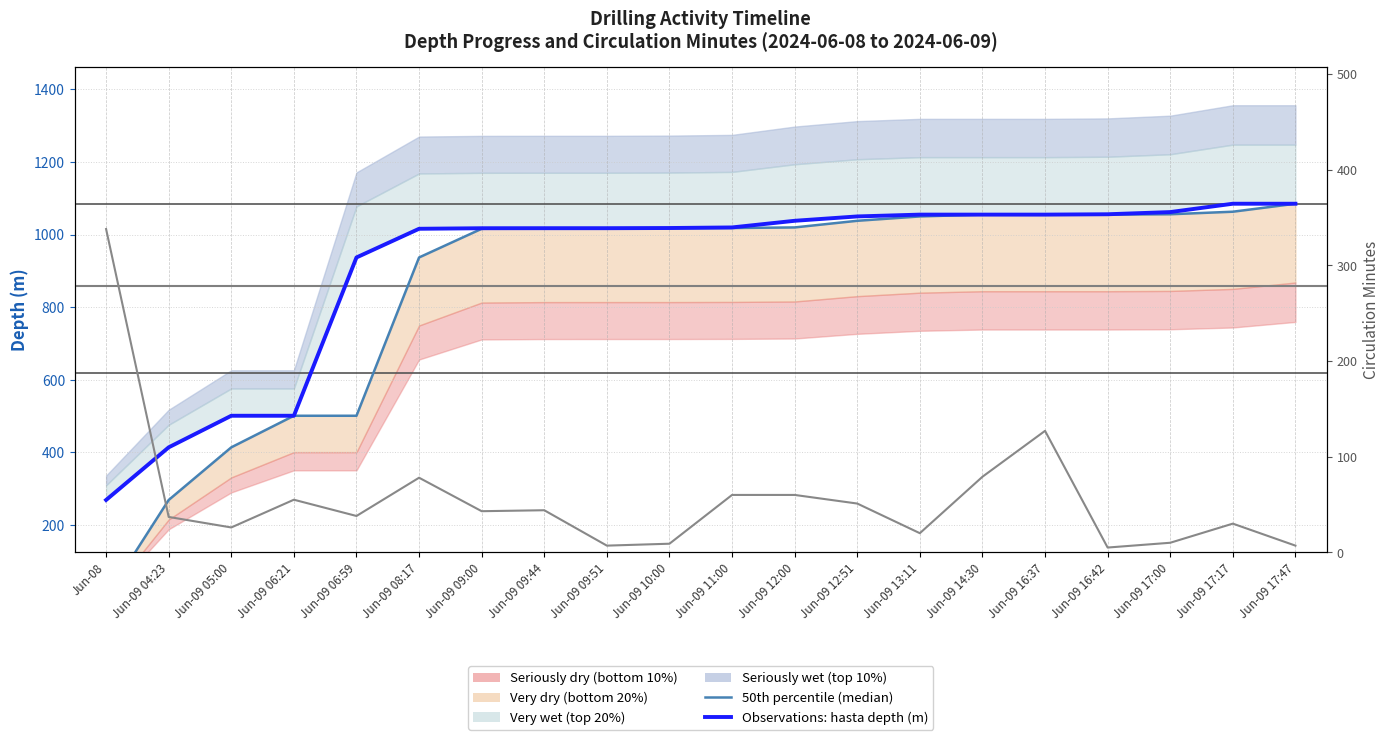

Where is the first local maximum for Circulation minutes?

Jun-09 06:21